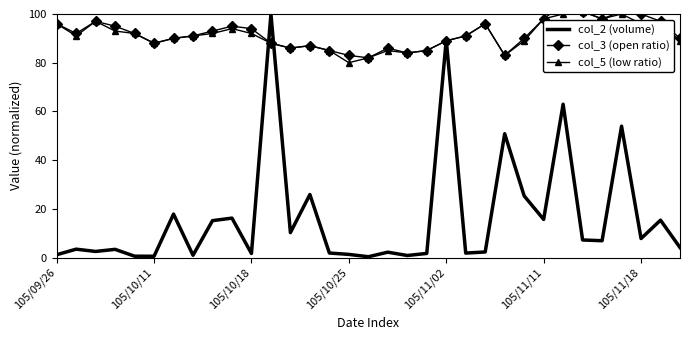

Reading left to right, extract all data points from this chart.

col_2 (volume): 1.1	3.4	2.5	3.4	0.5	0.5	17.8	0.9	15.1	16.2	1.7	100.0	10.2	25.9	1.9	1.3	0.3	2.2	0.8	1.7	89.4	1.8	2.3	50.8	25.3	15.7	63.0	7.2	6.9	53.9	7.8	15.3	4.1
col_3 (open ratio): 96.0	92.0	97.0	95.0	92.0	88.0	90.0	91.0	93.0	95.0	94.0	88.0	86.0	87.0	85.0	83.0	82.0	86.0	84.0	85.0	89.0	91.0	96.0	83.0	90.0	98.0	104.0	101.0	98.0	101.0	100.0	97.0	90.0
col_5 (low ratio): 96.0	91.0	97.0	93.0	92.0	88.0	90.0	91.0	92.0	94.0	92.0	88.0	86.0	87.0	85.0	80.0	82.0	85.0	84.0	85.0	89.0	91.0	96.0	83.0	89.0	98.0	100.0	101.0	98.0	100.0	96.0	96.0	89.0